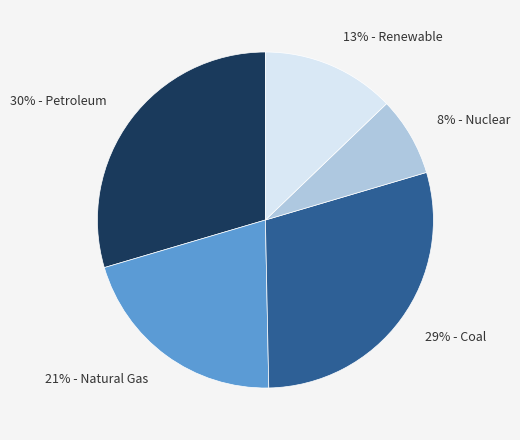

Does any single category account for the majority?

No